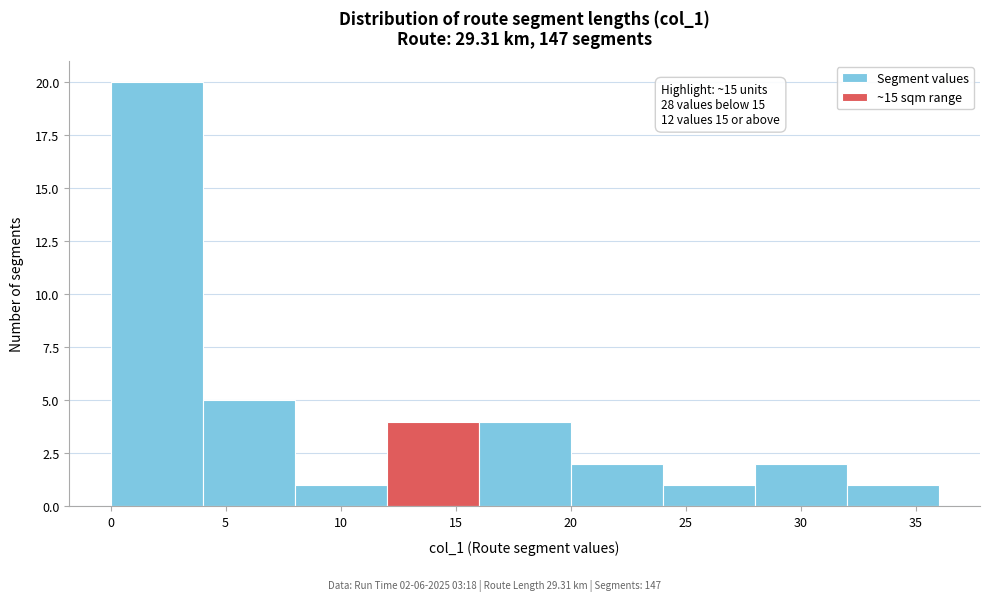

Over which range of the x-axis is the bar tallest?

0 to 4